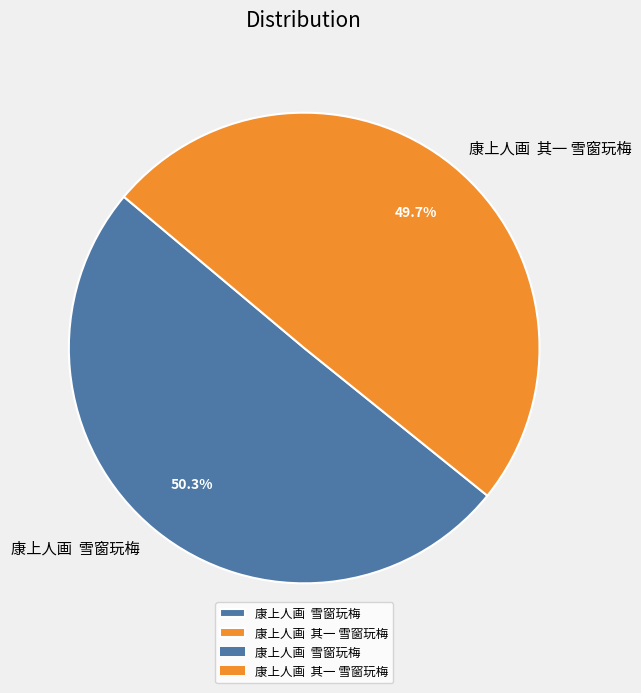

Count the number of slices in the pie.

2